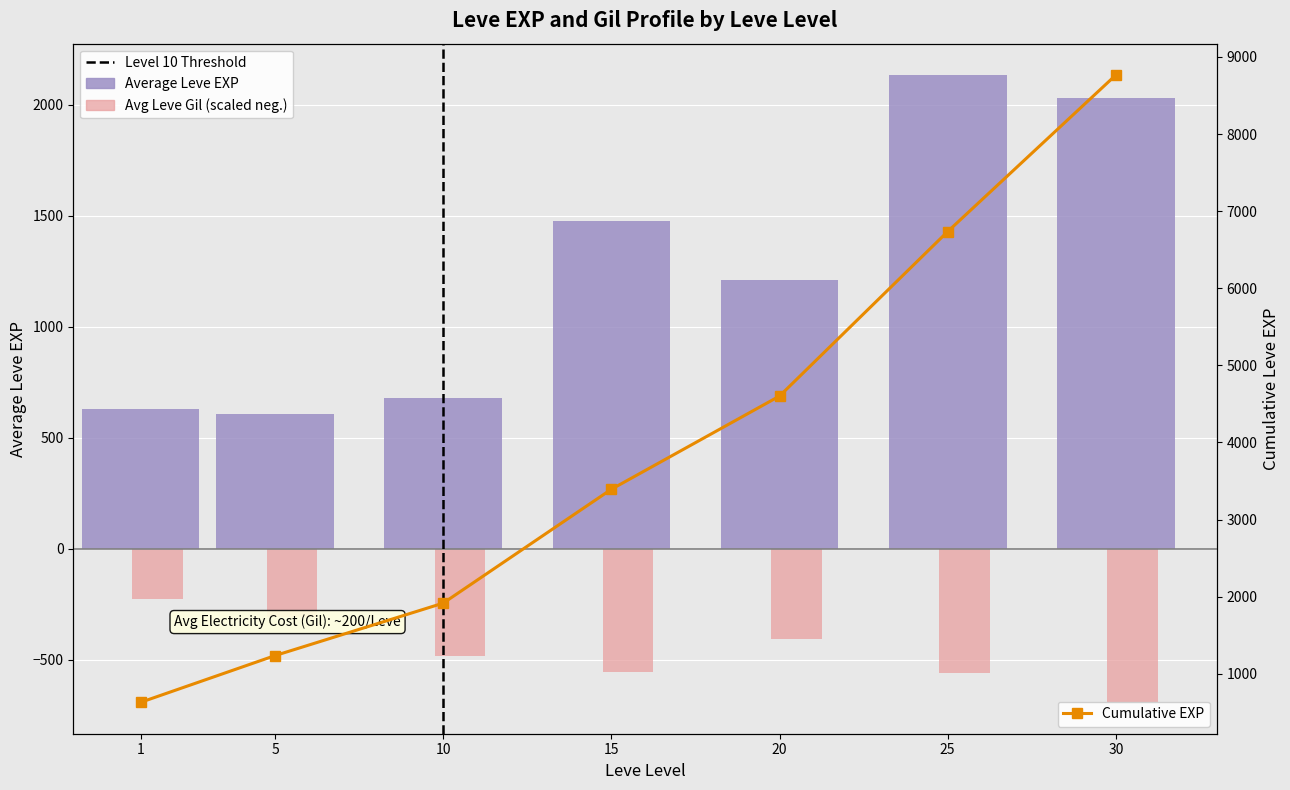

Which category has the highest value in the Avg Leve Gil (scaled) series?

1